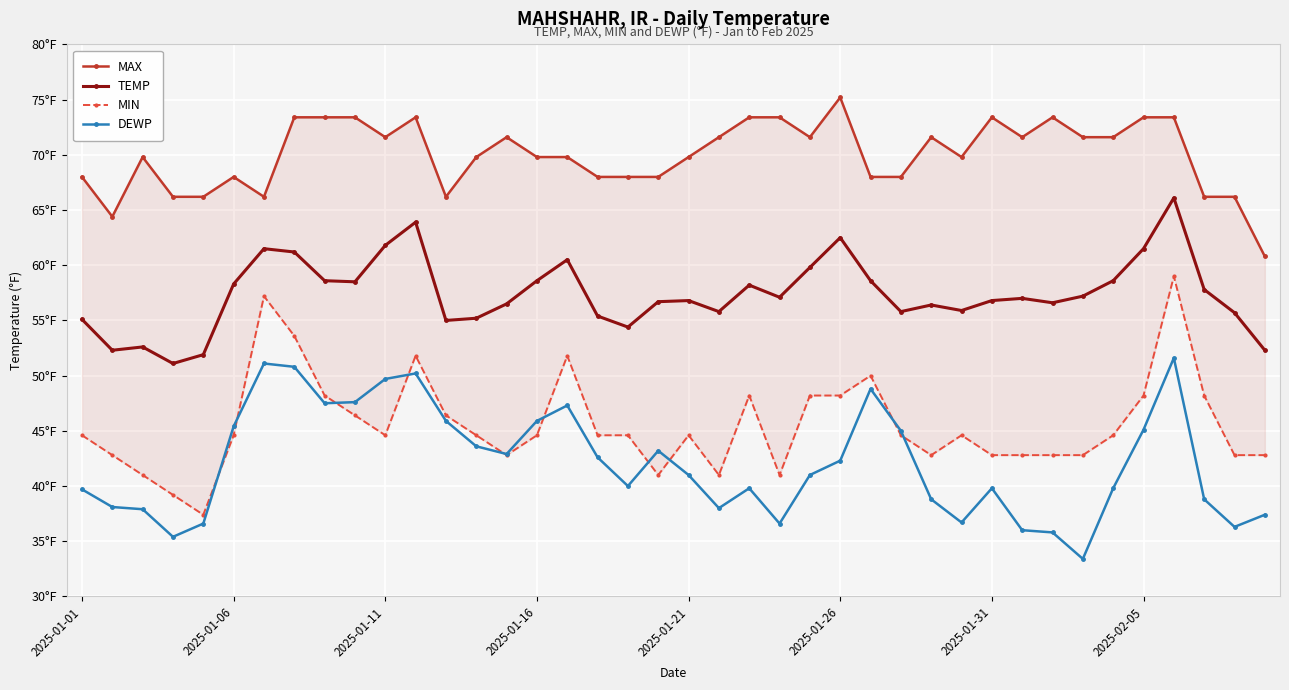

What value does the DEWP series have at 2025-02-05?

45.1